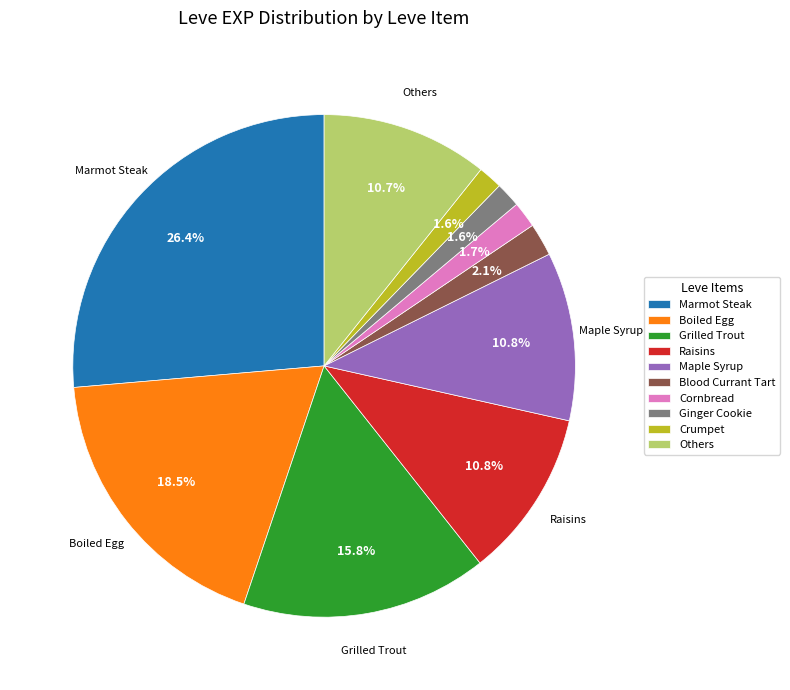

Which has a higher value, Others or Blood Currant Tart?

Others